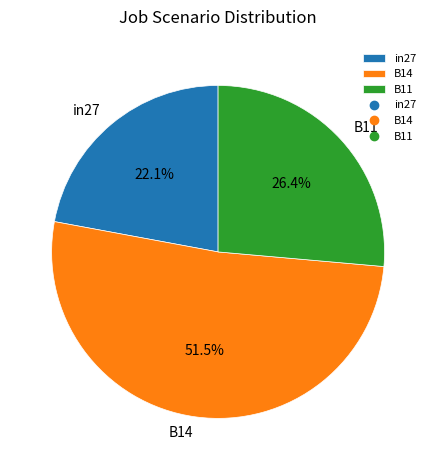

Rank the categories by value from lowest to highest.

in27, B11, B14